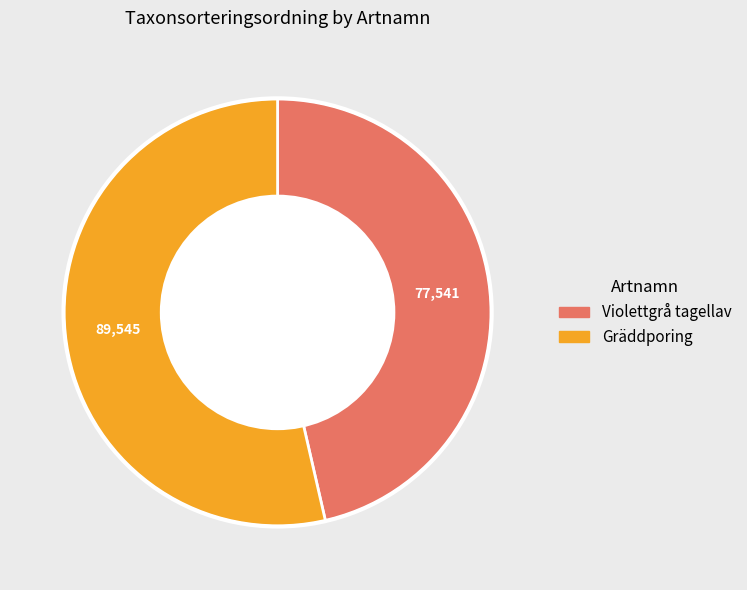

True or false: Gräddporing accounts for 54% of the total.

True